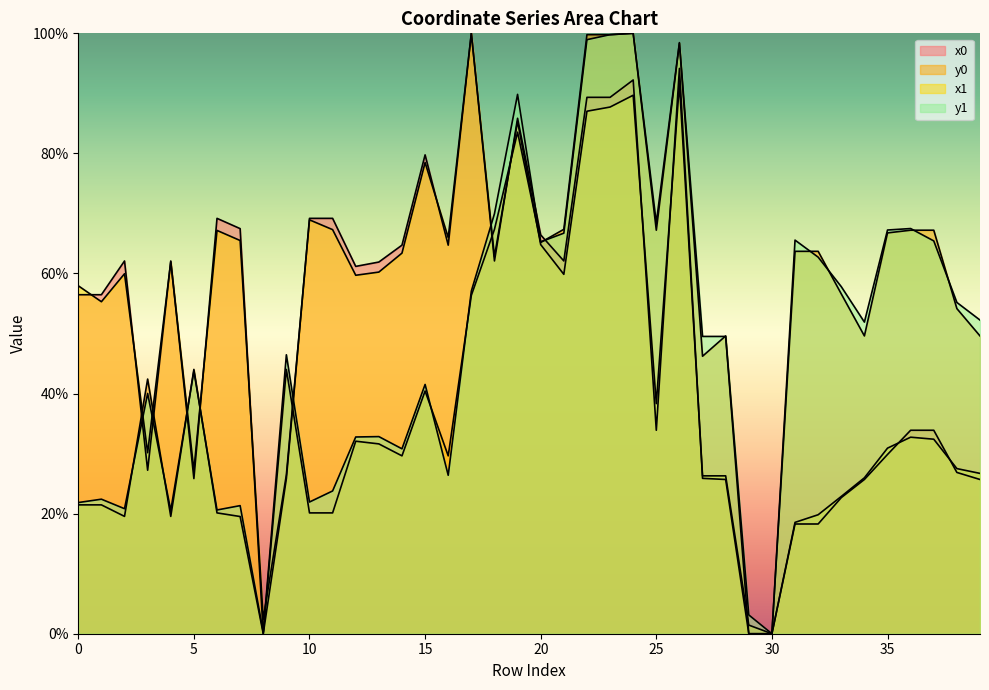

Is the value of y0 at 14 greater than the value of x1 at 14?

No